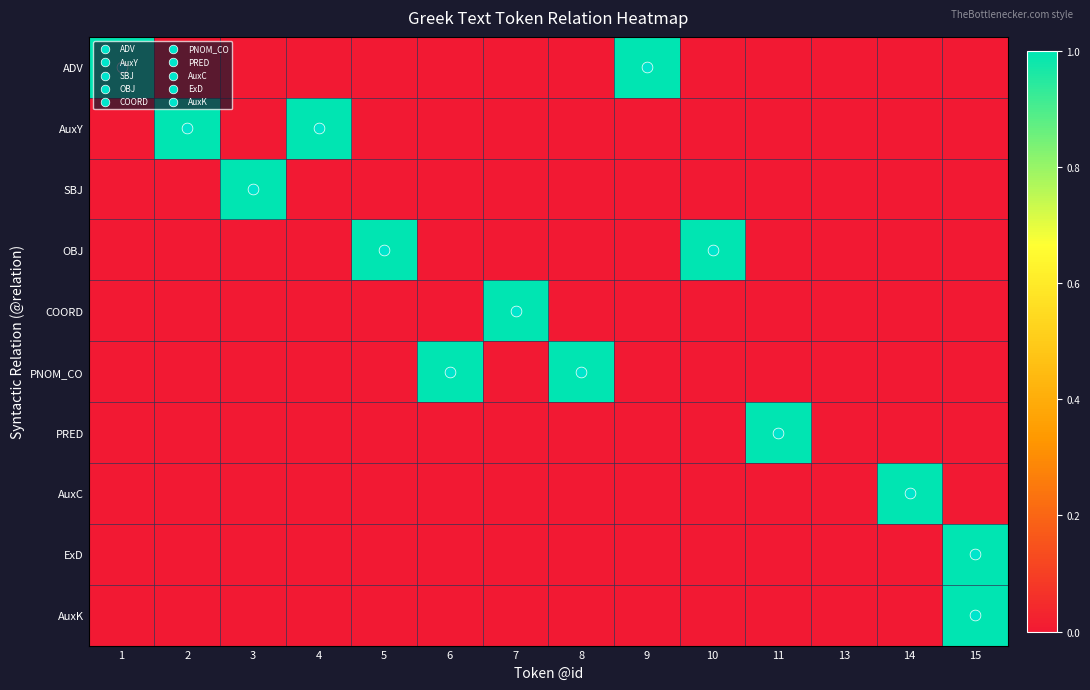

At which label is ExD closest to 0?

1